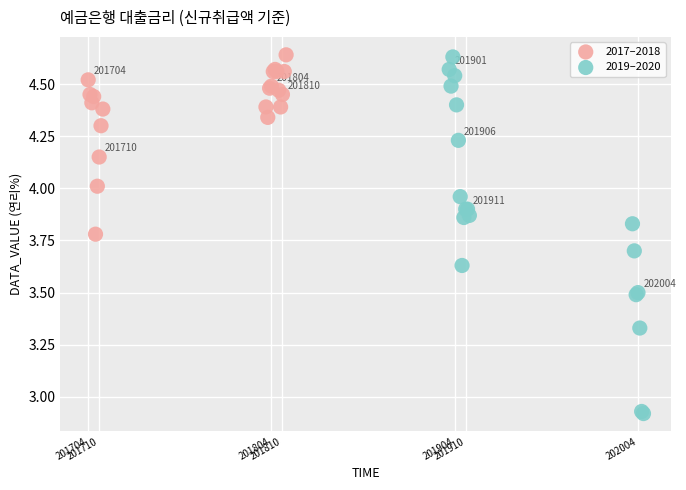

Which series has the widest spread of Y values?

2019–2020